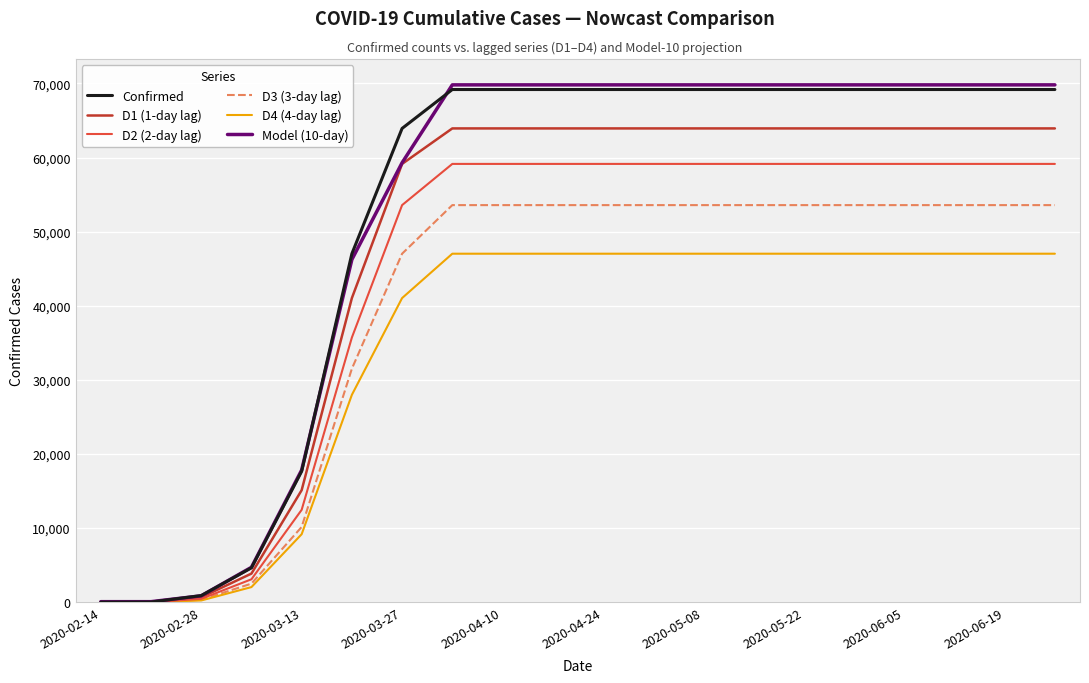

What is the highest value of the Confirmed series?

69176.0